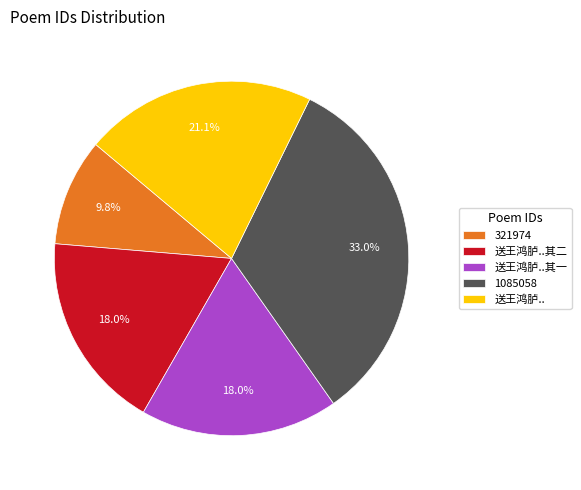

Is there a majority slice in this chart?

No